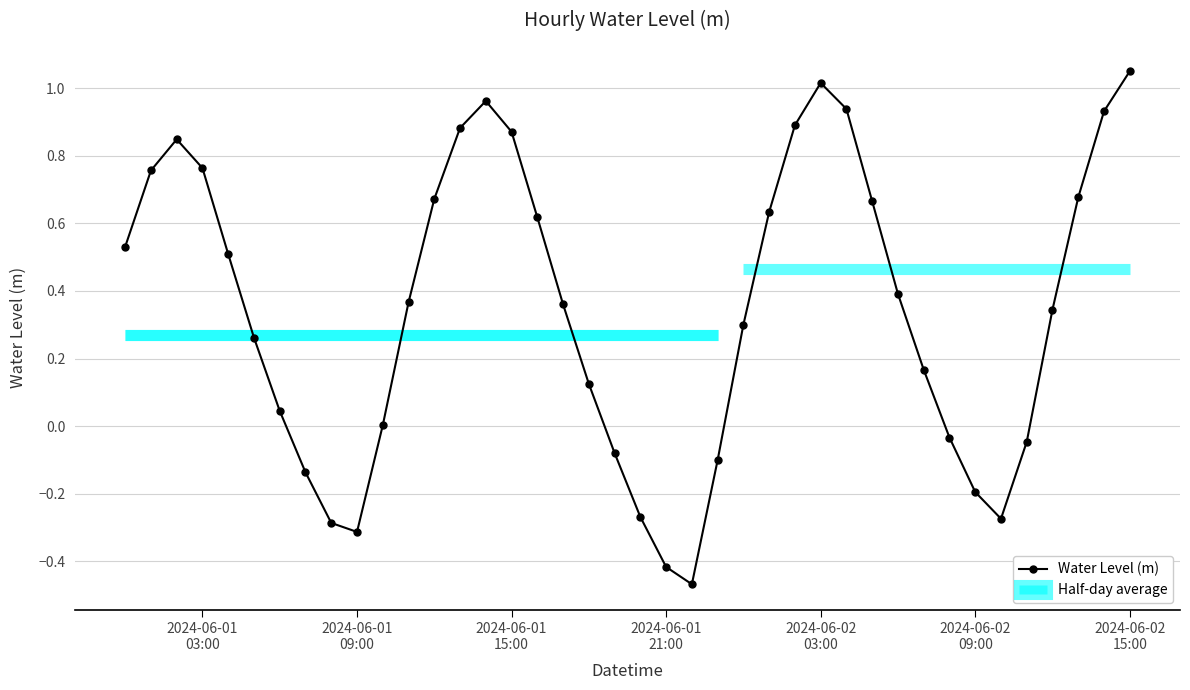

What is the greatest value displayed?

1.1